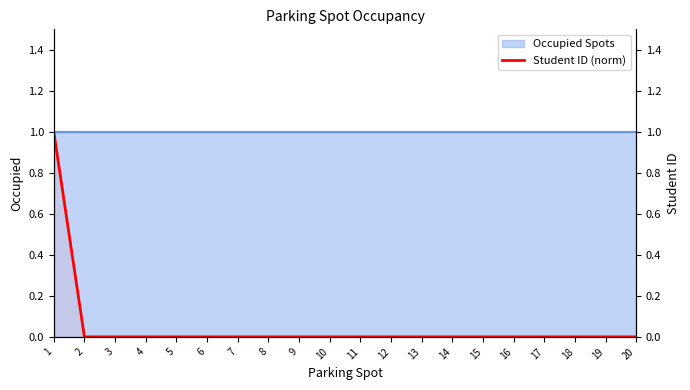

The chart shows a value of -1 at 18. True or false?

False